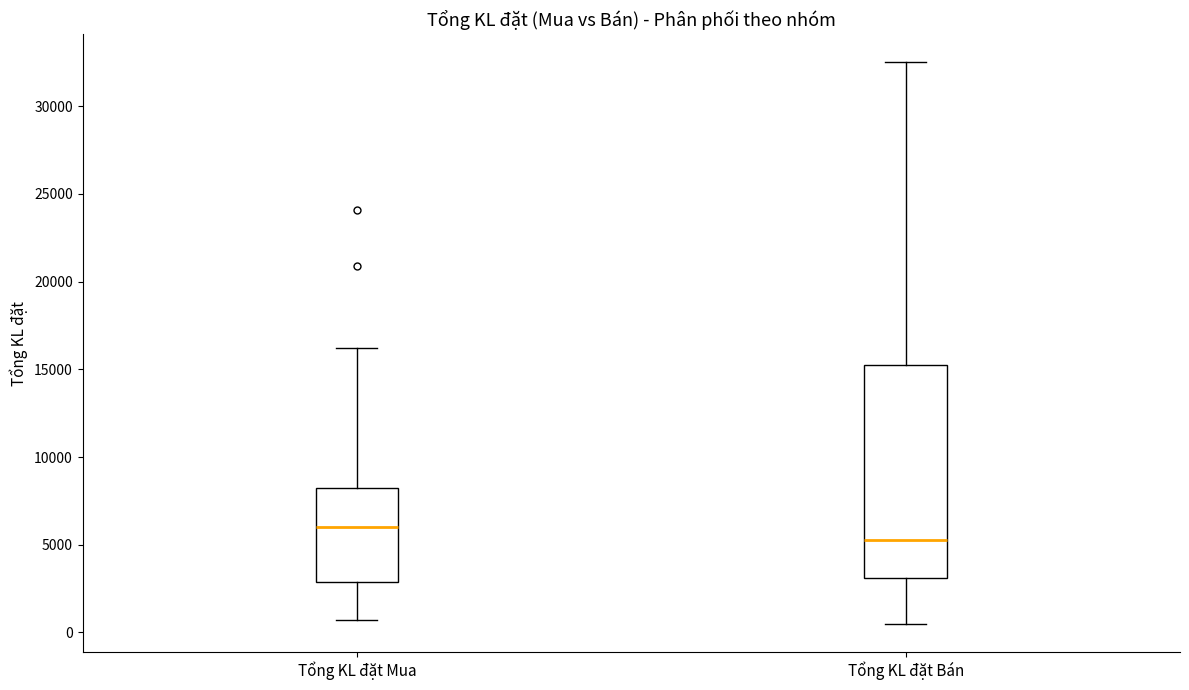

Reading left to right, transcribe this box plot: for each box, give where its median line is, the range the box spans, and where its two whiskers end, as read against the y-axis. The values are not printed on the chart, so give them approximately, as read against the axis.

Tổng KL đặt Mua: median 6000, box 3000 to 8500, whiskers 500 to 16000
Tổng KL đặt Bán: median 5500, box 3000 to 15000, whiskers 500 to 32500